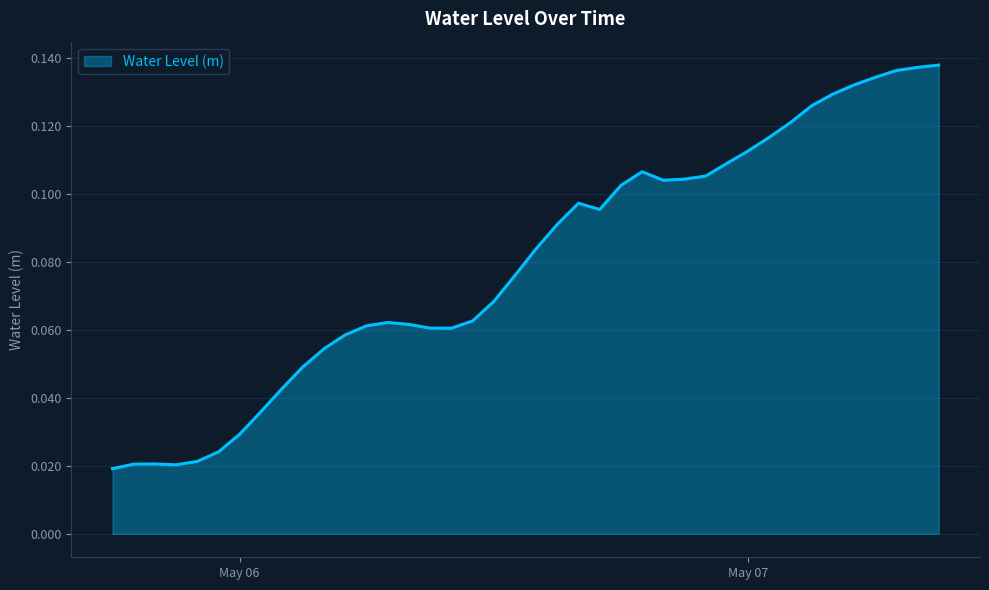

Reading left to right, transcribe all the data shown in this chart.

0.0	0.0	0.0	0.0	0.0	0.0	0.0	0.0	0.0	0.0	0.1	0.1	0.1	0.1	0.1	0.1	0.1	0.1	0.1	0.1	0.1	0.1	0.1	0.1	0.1	0.1	0.1	0.1	0.1	0.1	0.1	0.1	0.1	0.1	0.1	0.1	0.1	0.1	0.1	0.1